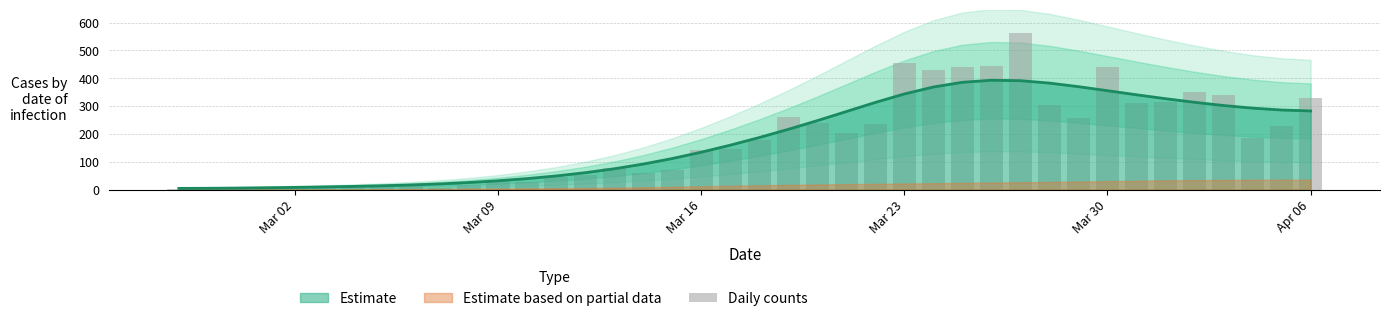

What is the highest value of the Estimate series?

392.8